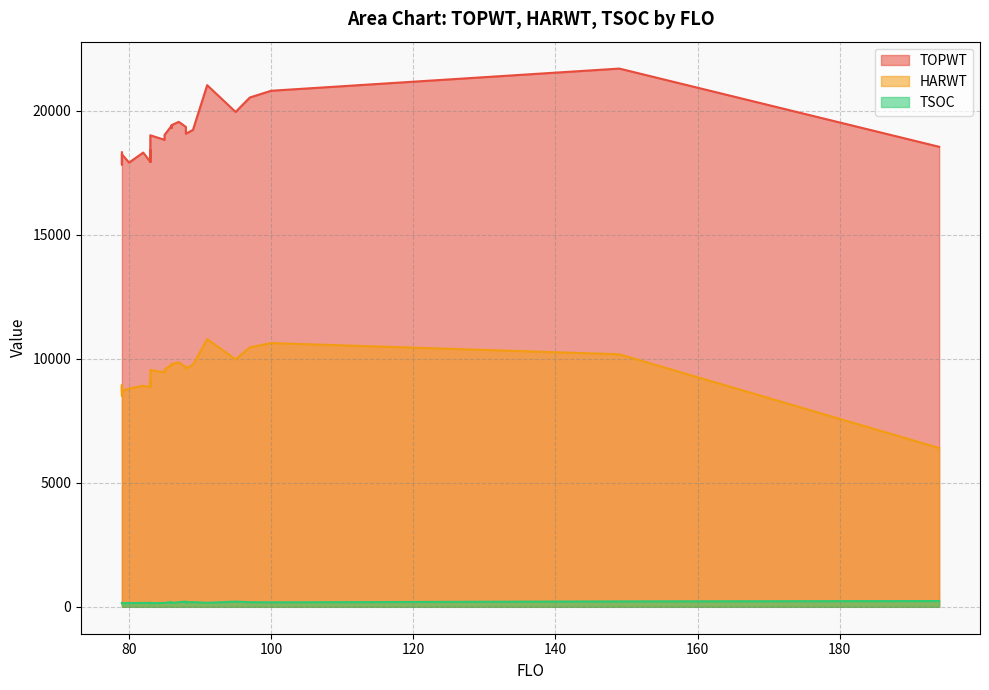

Between 83 and 149, which is larger?

149